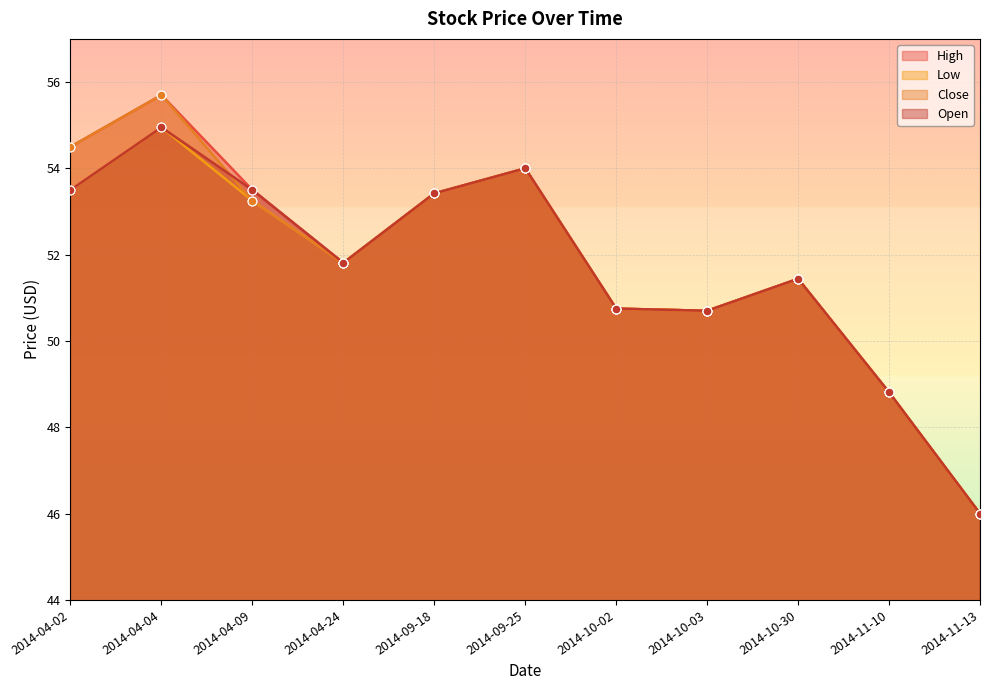

Which series has the largest total across all categories?

High